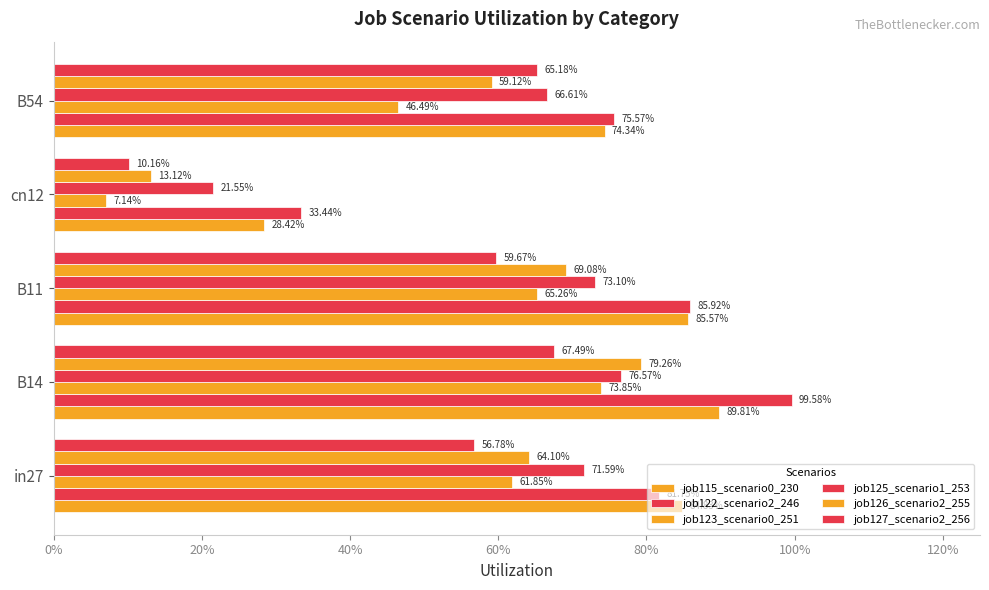

Count the job123_scenario0_251 values in the range 0 to 1.

5